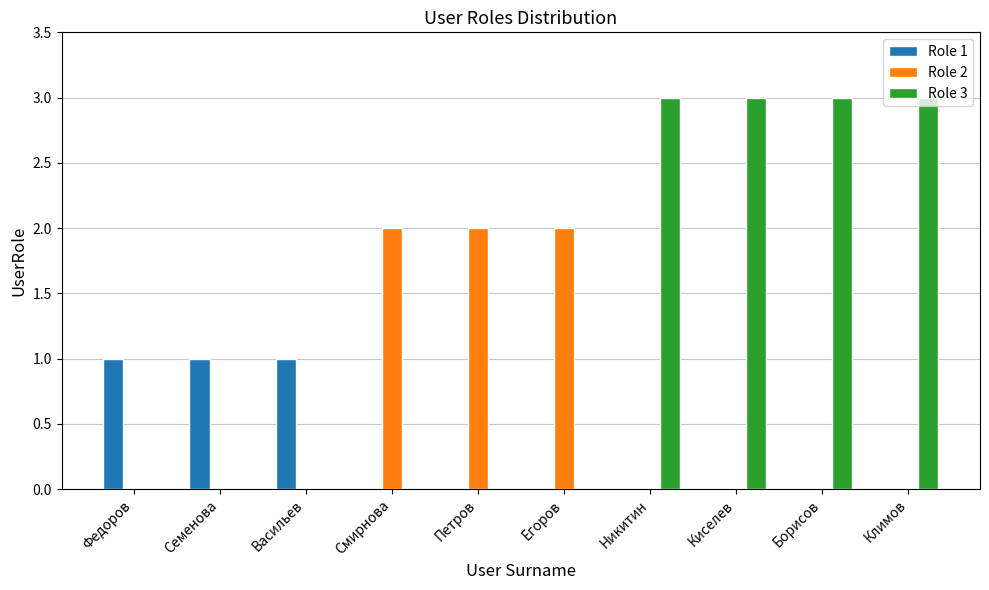

True or false: Role 2 has a value of 0 at Киселев.

True